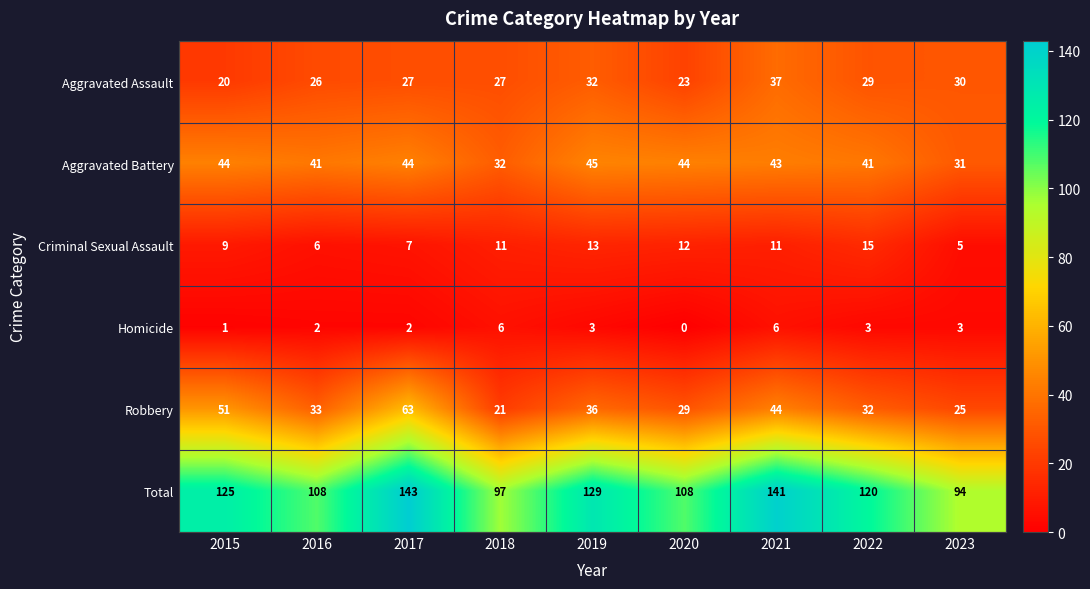

Which series has the widest spread of values?

Total